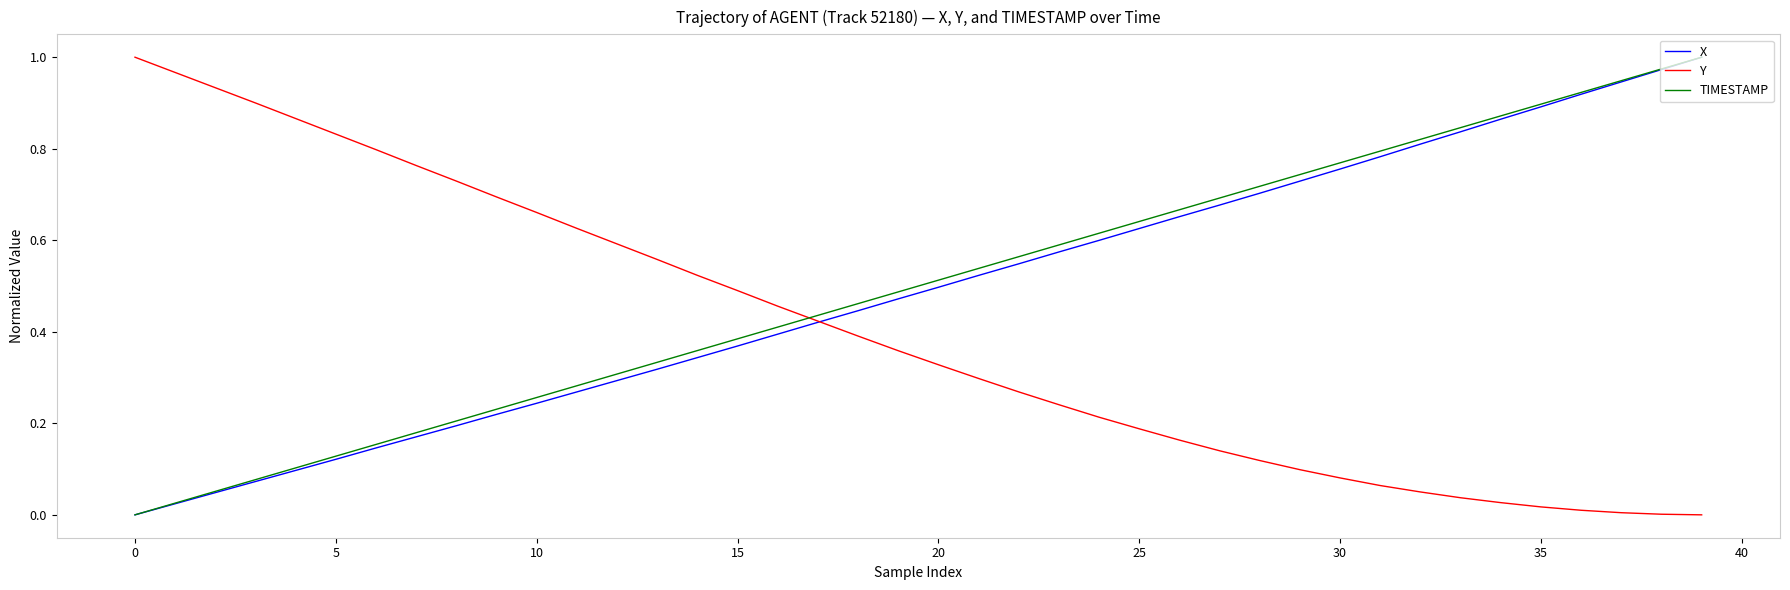

At how many categories does at least one series exceed 0?

40